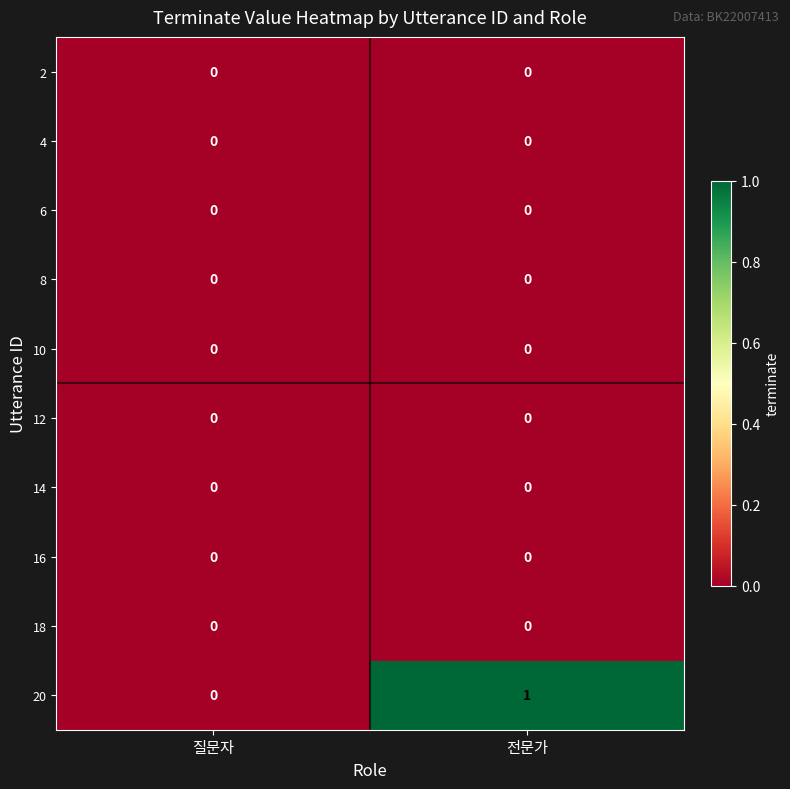

Reading left to right, extract all data points from this chart.

2: 0	0
4: 0	0
6: 0	0
8: 0	0
10: 0	0
12: 0	0
14: 0	0
16: 0	0
18: 0	0
20: 0	1